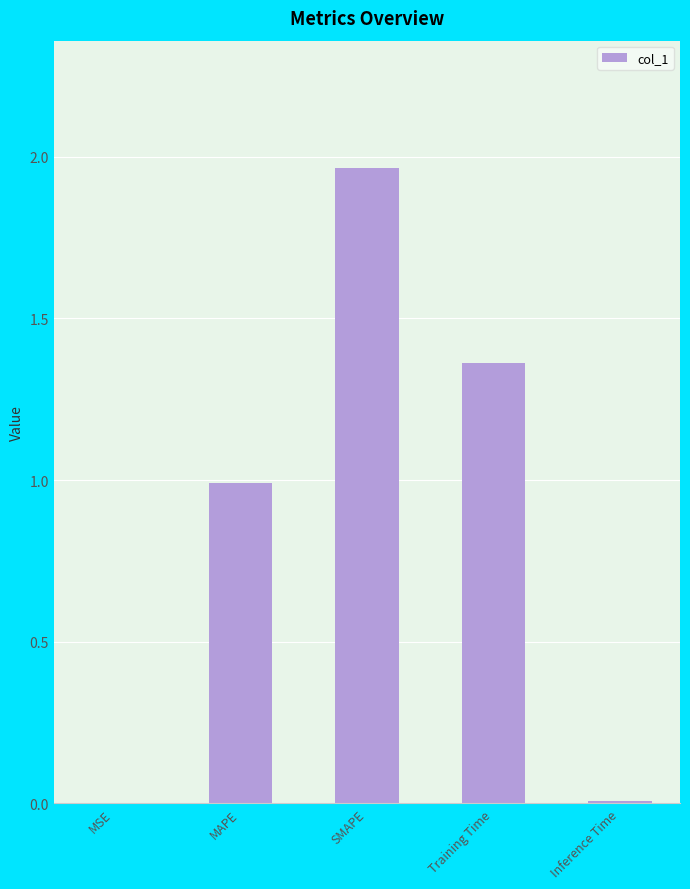

Does the chart contain stacked bars?

No